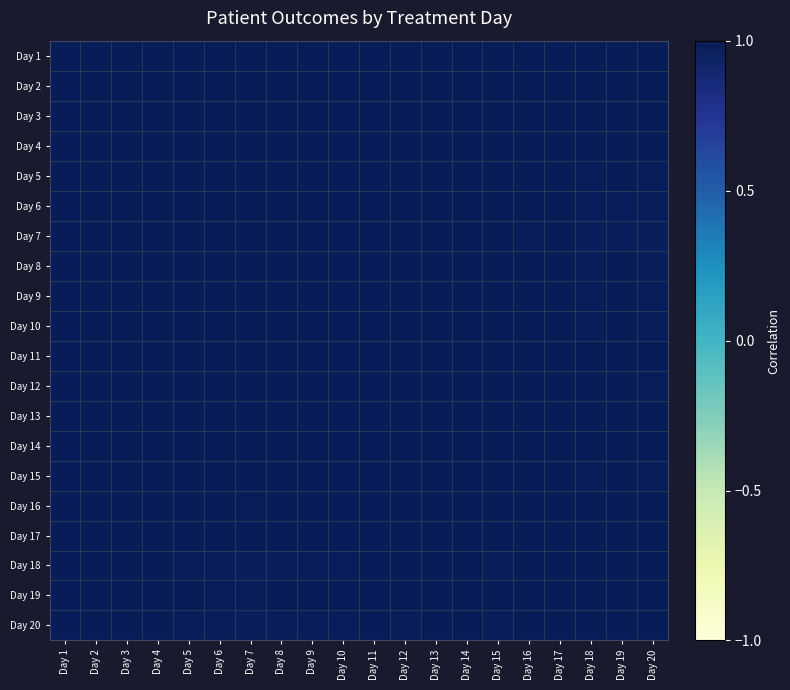

Which series has the largest range (max minus min)?

Day 20